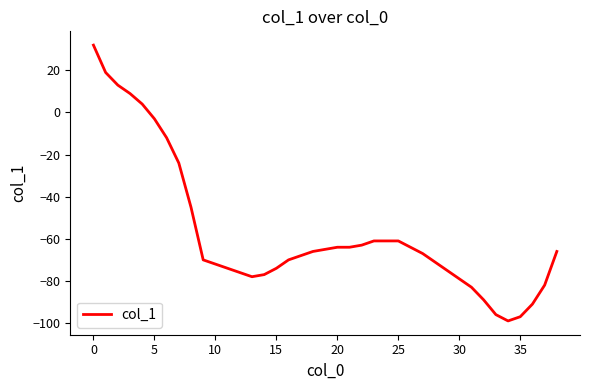

What is the maximum value shown in the chart?

32